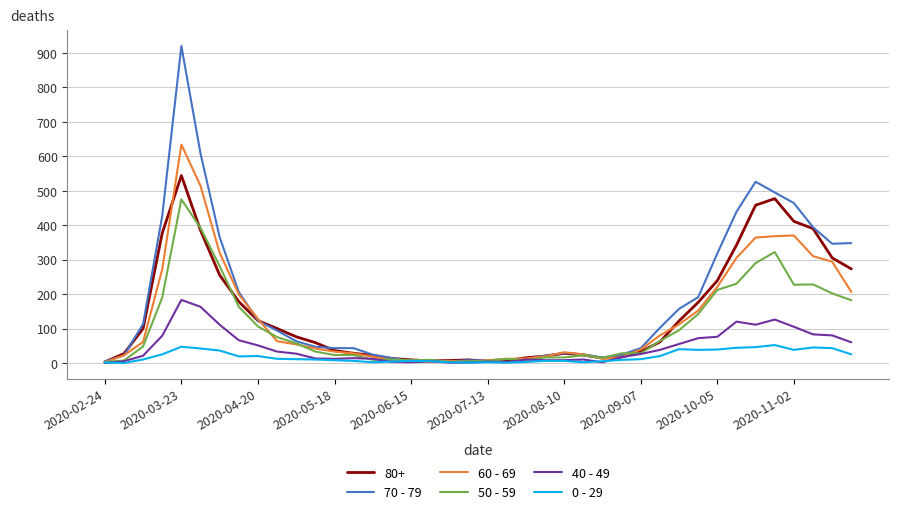

What is the greatest value displayed?

920